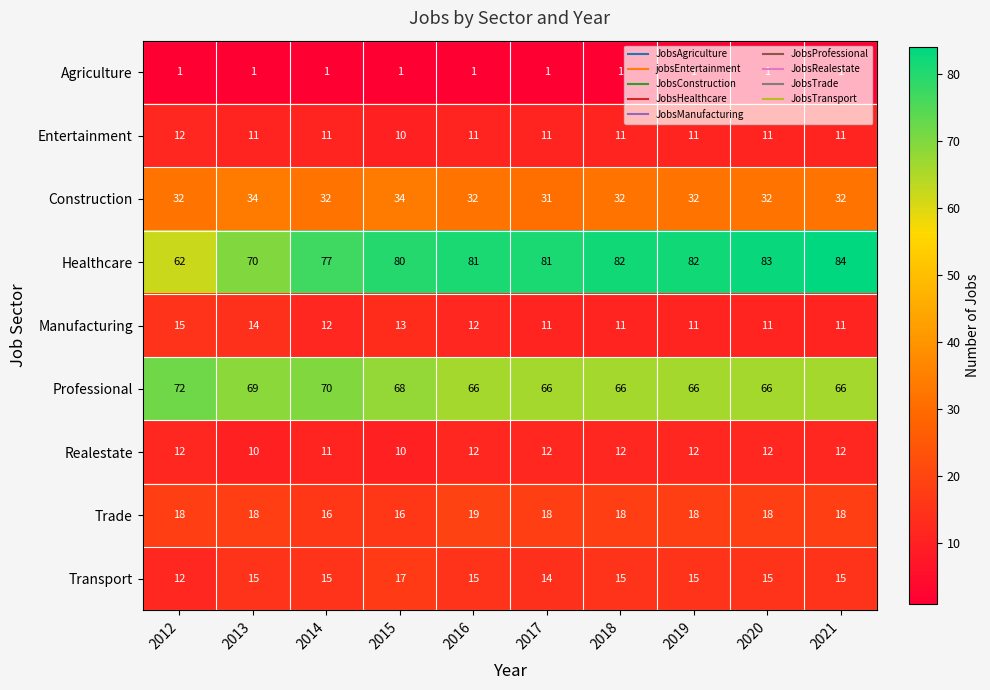

What is the average value of the Transport series?

15